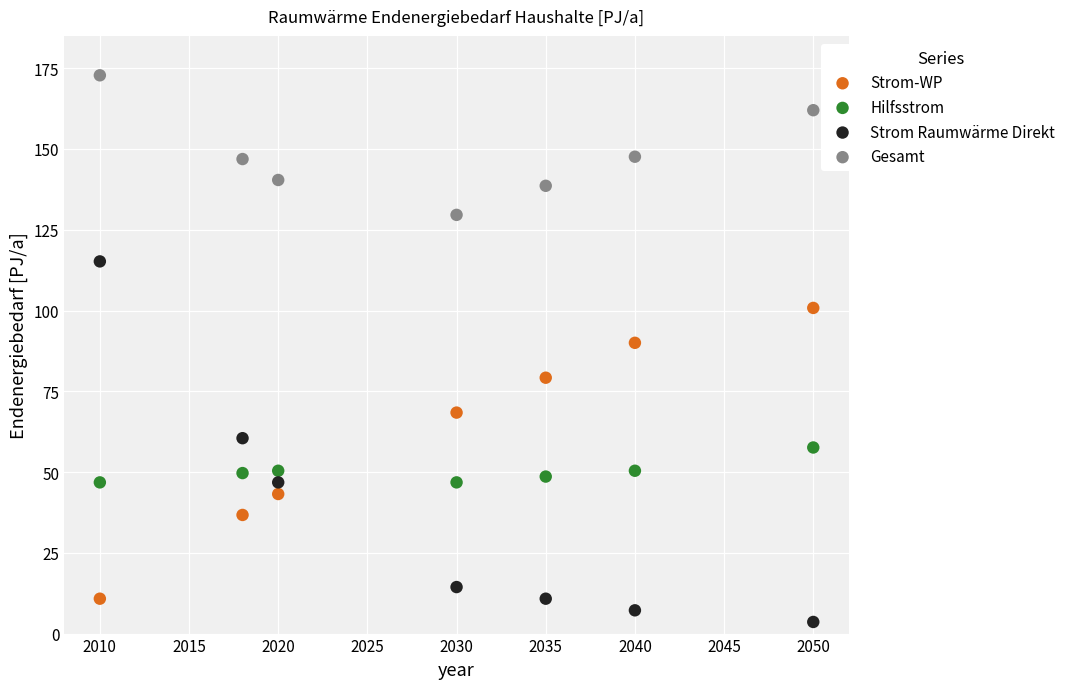

Across all series, what Y value is closest to 88?

90.0